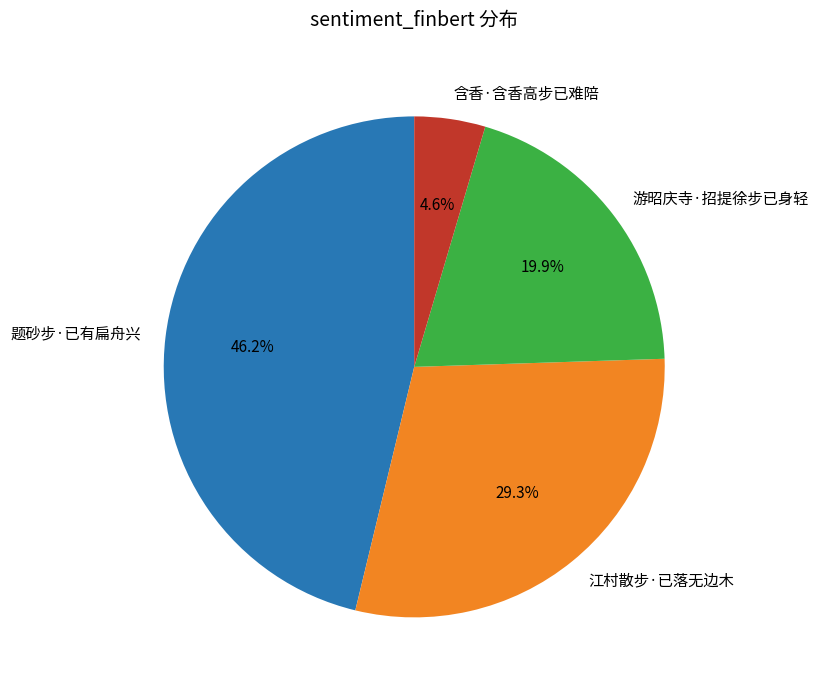

Is it true that 江村散步·已落无边木 is 29% of the pie?

True